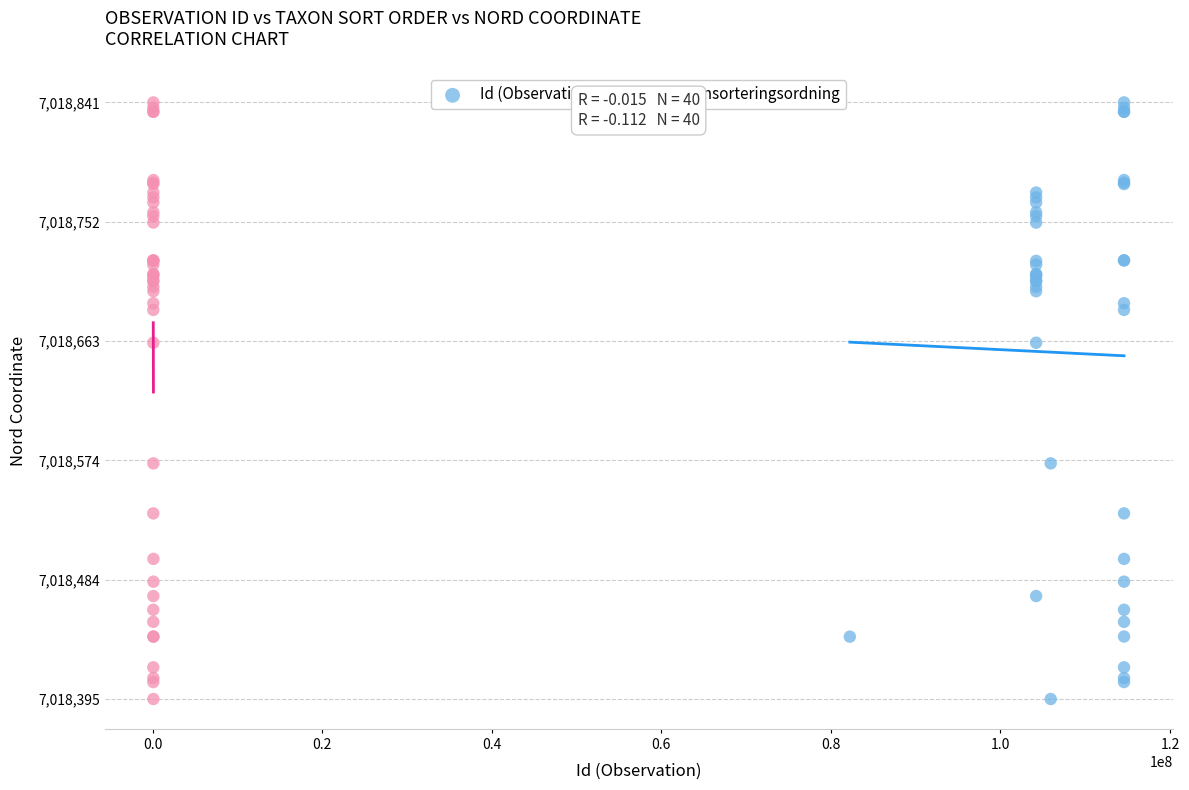

What are all the series names shown in the legend?

Id (Observation), Taxonsorteringsordning